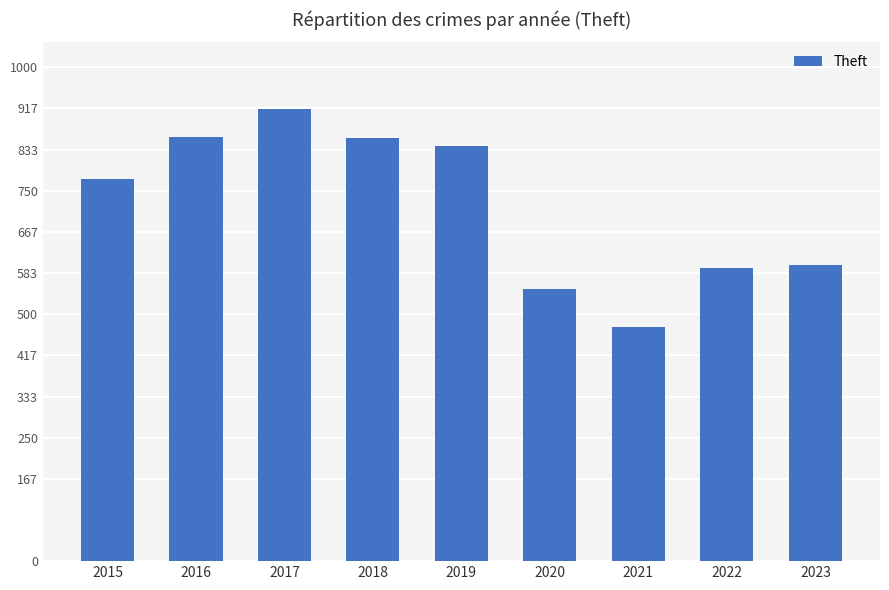

What is the value of the 2nd bar from the left?

858